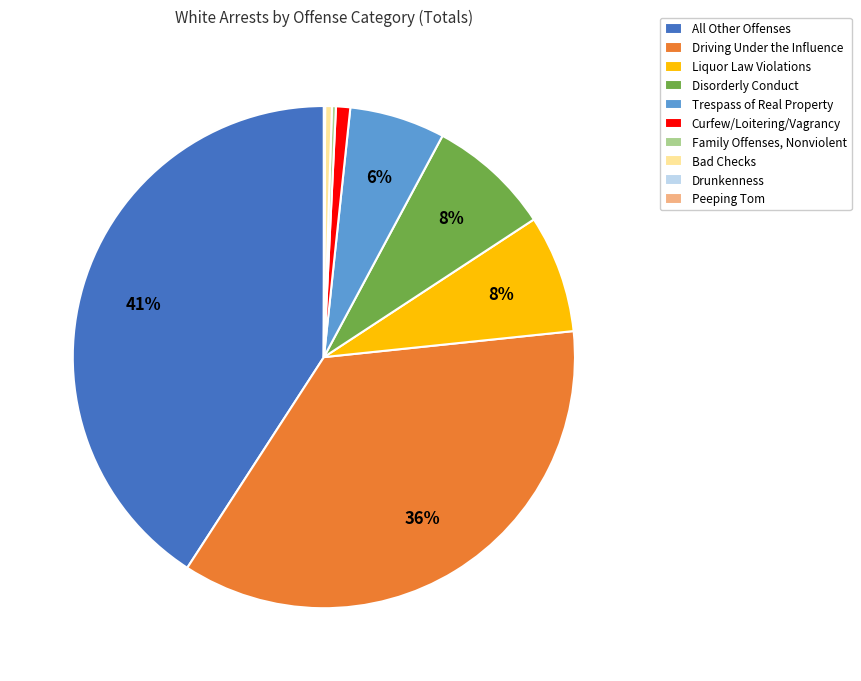

Is the sum of Disorderly Conduct and Liquor Law Violations greater than half?

No